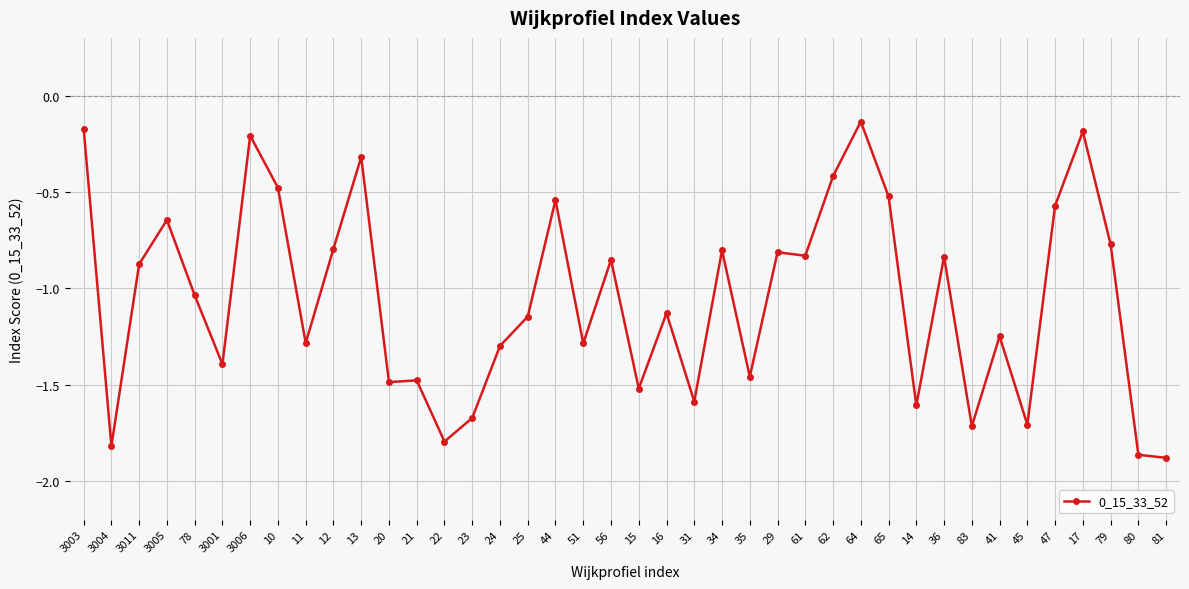

Is this an area chart (filled region under the line)?

No